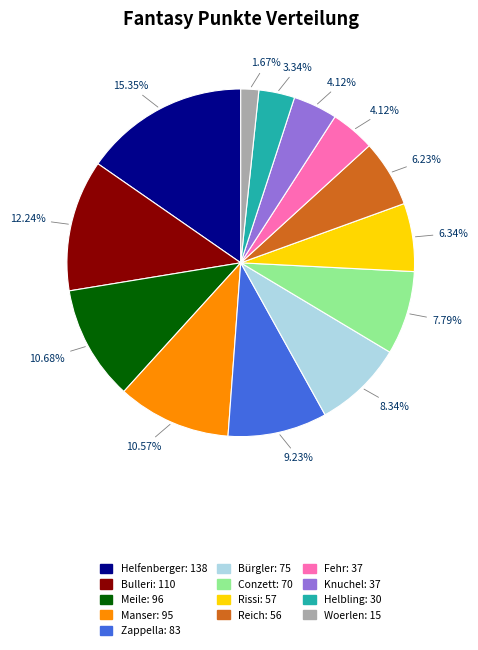

Is the sum of Meile and Helfenberger greater than half?

No